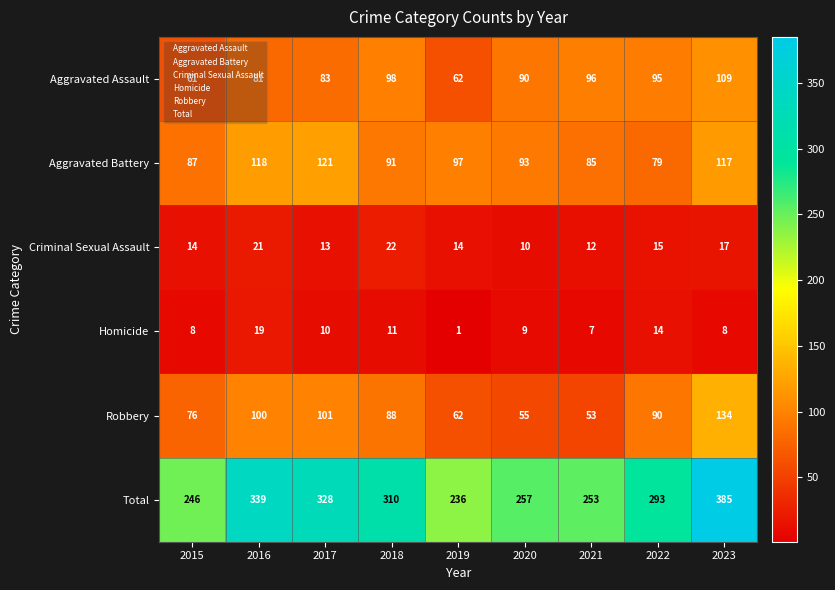

Which series has the widest spread of values?

Total